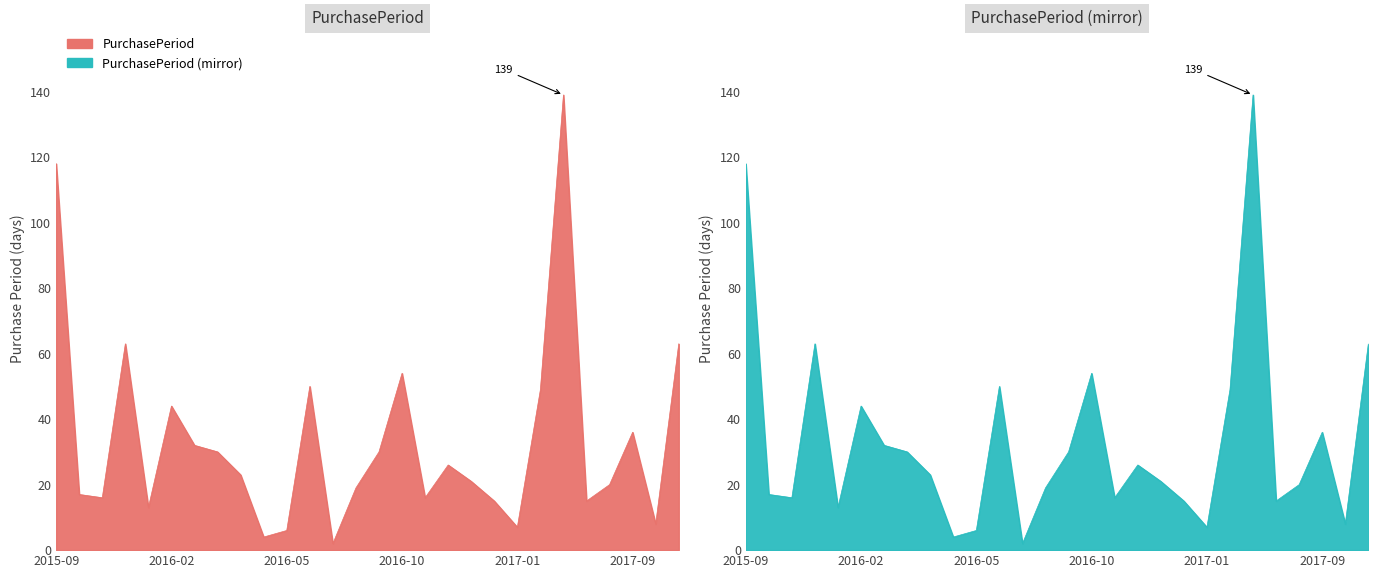

What is the average value?

33